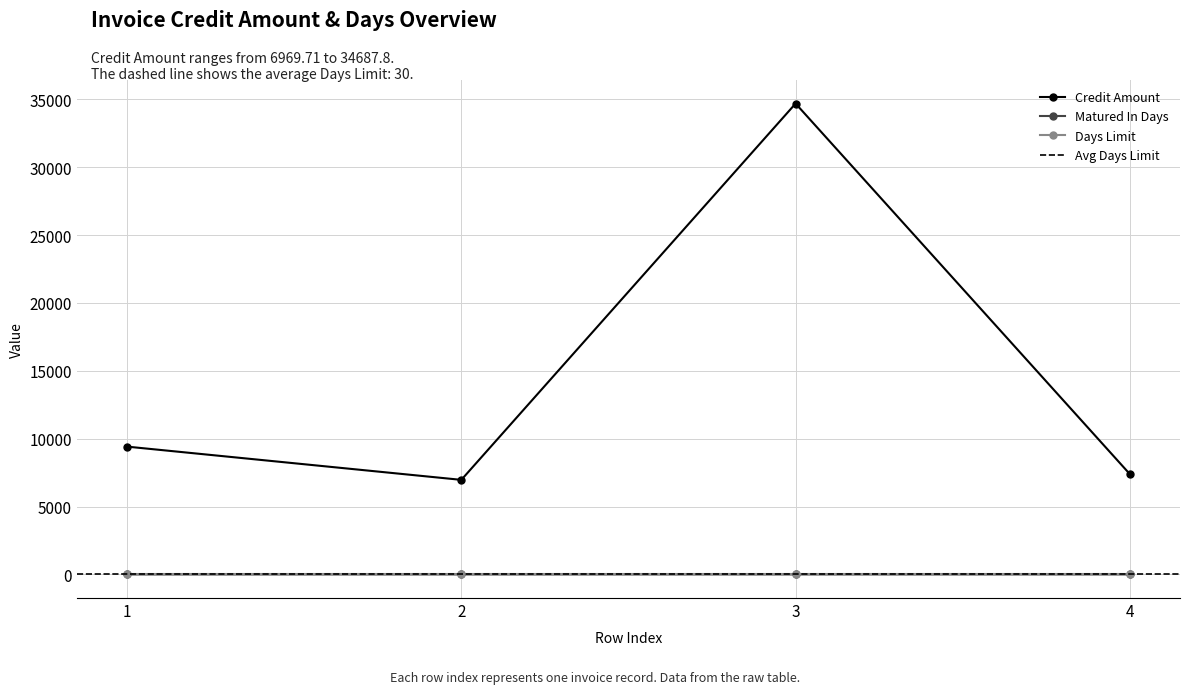

Rank the series at 4 from lowest to highest value.

Matured In Days, Credit Amount